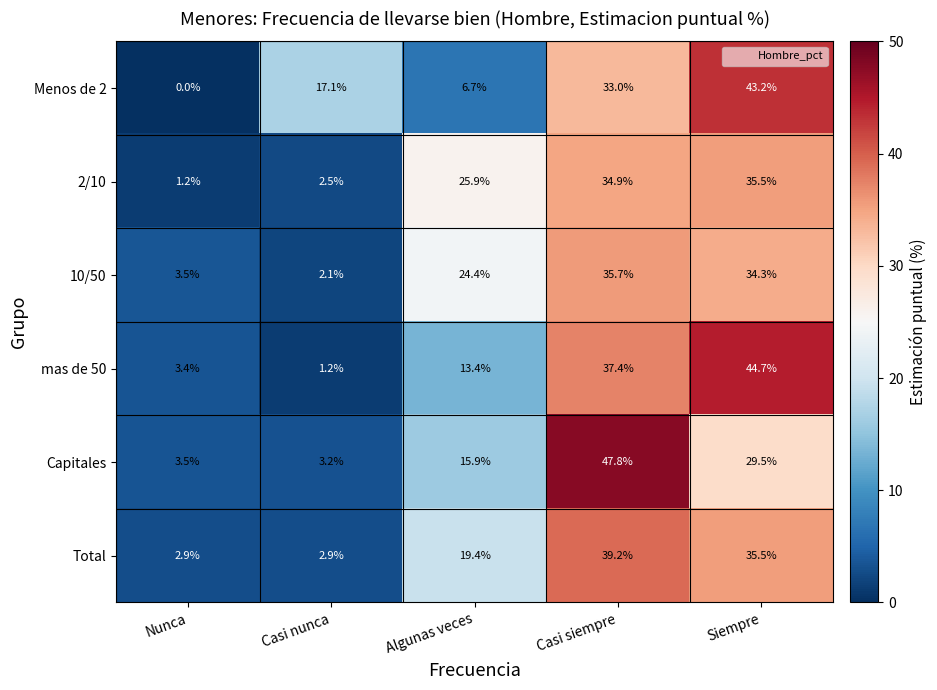

What is the difference between the Capitales values at Casi nunca and Casi siempre?

44.6